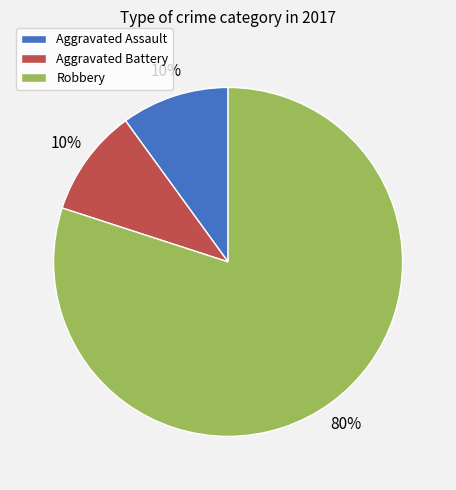

Which category has the biggest portion of the pie?

Robbery